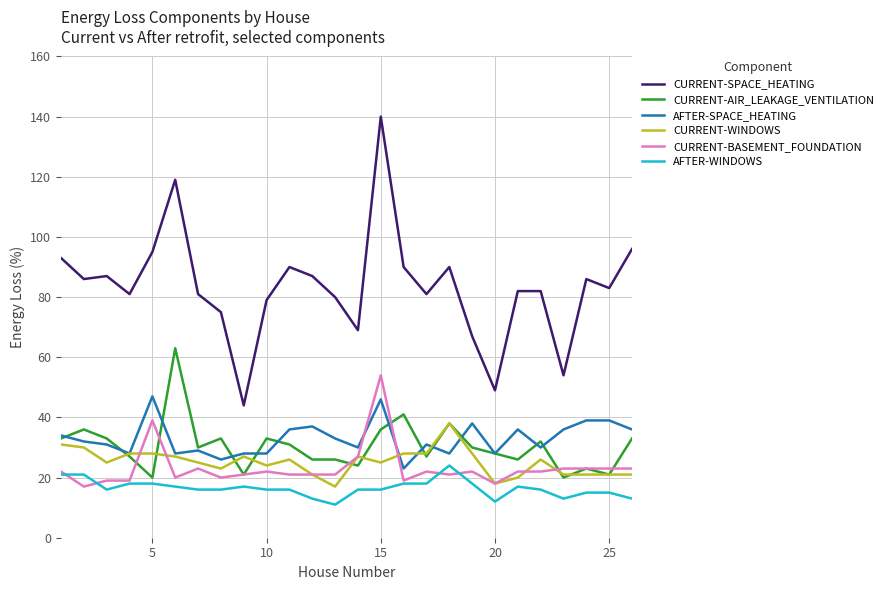

Which series has the largest range (max minus min)?

CURRENT-SPACE_HEATING